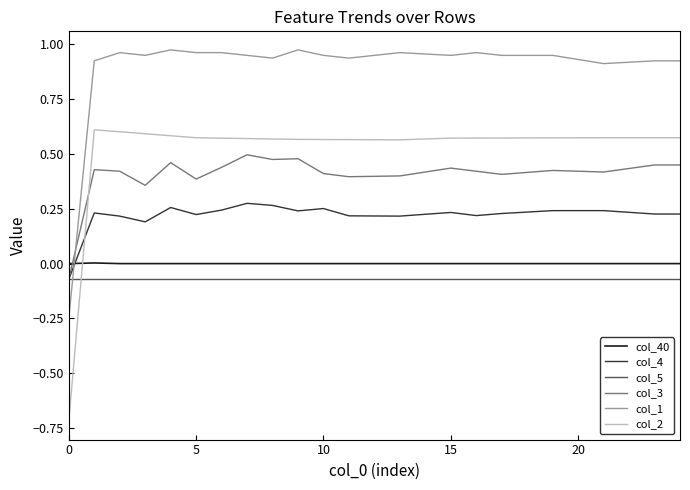

After their last crossing, which series has the higher values: col_40 or col_3?

col_3